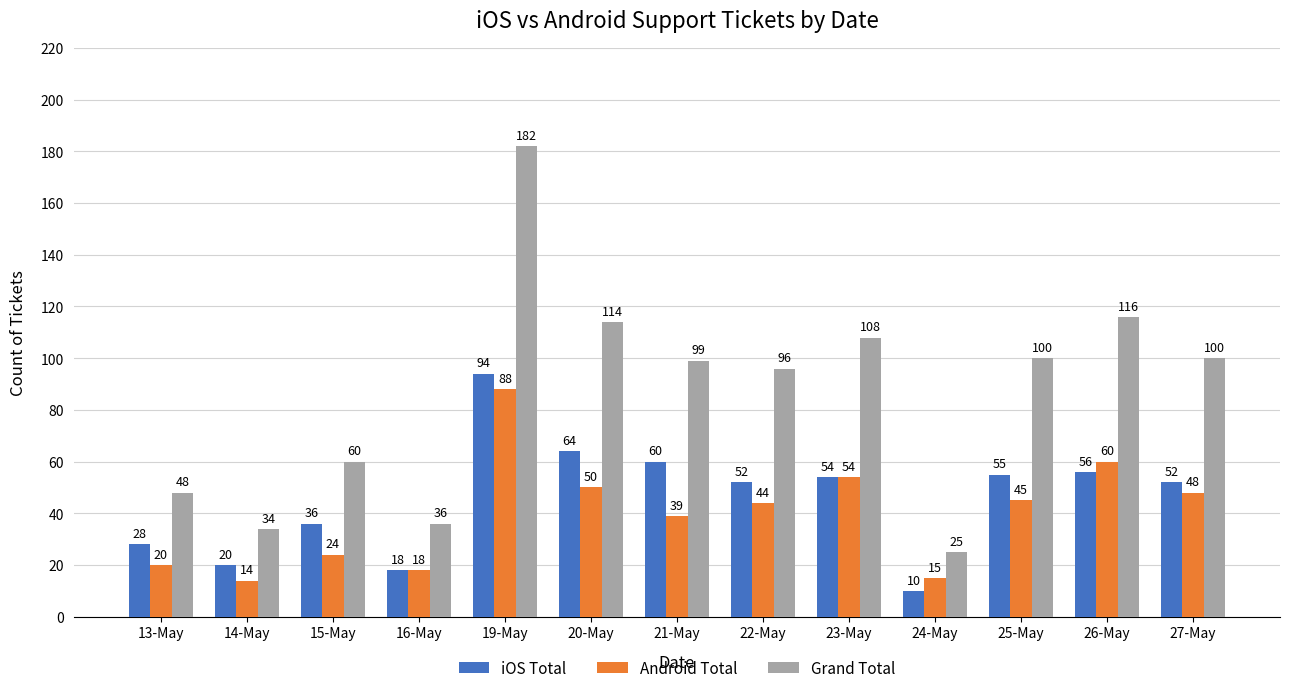

Rank the series by their maximum value, from highest to lowest.

Grand Total, iOS Total, Android Total